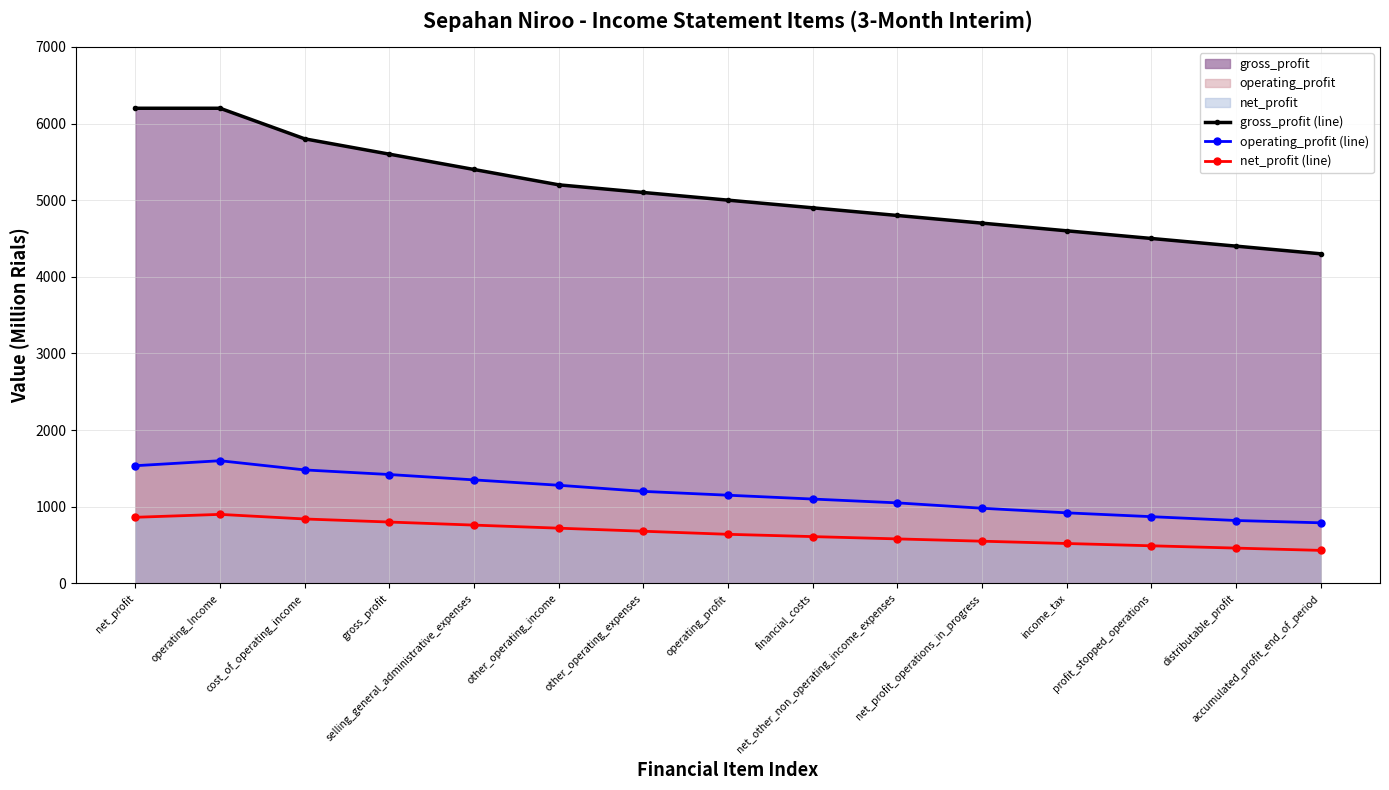

Reading left to right, transcribe all the data shown in this chart.

gross_profit (line): 6199	6199	5800	5600	5400	5200	5100	5000	4900	4800	4700	4600	4500	4400	4300
operating_profit (line): 1535	1600	1480	1420	1350	1280	1200	1150	1100	1050	980	920	870	820	790
net_profit (line): 862	900	840	800	760	720	680	640	610	580	550	520	490	460	430